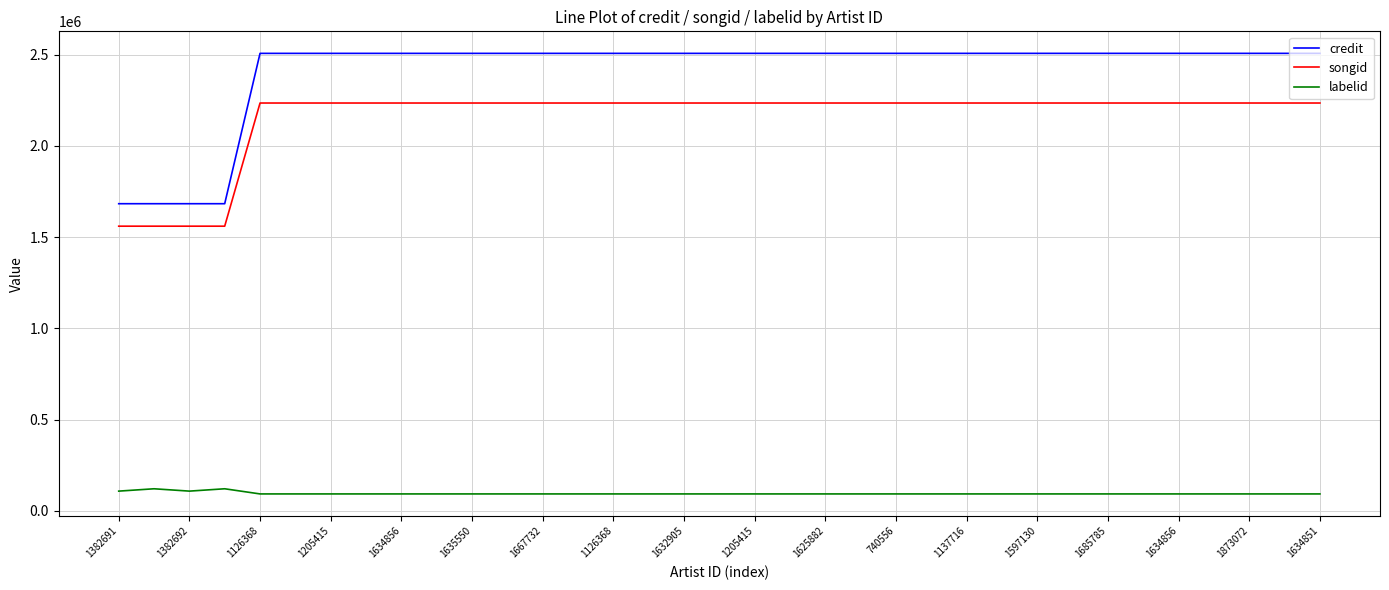

What is the smallest value displayed?

92986